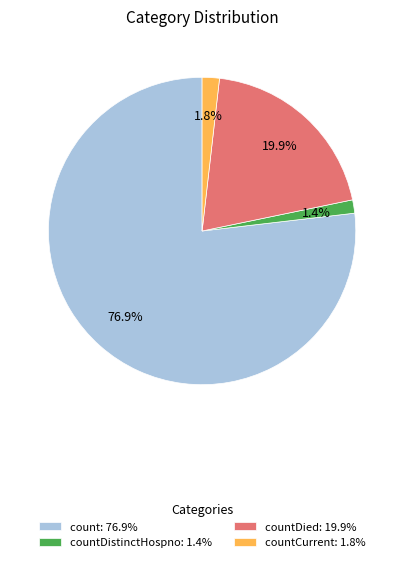

Is there a majority slice in this chart?

Yes